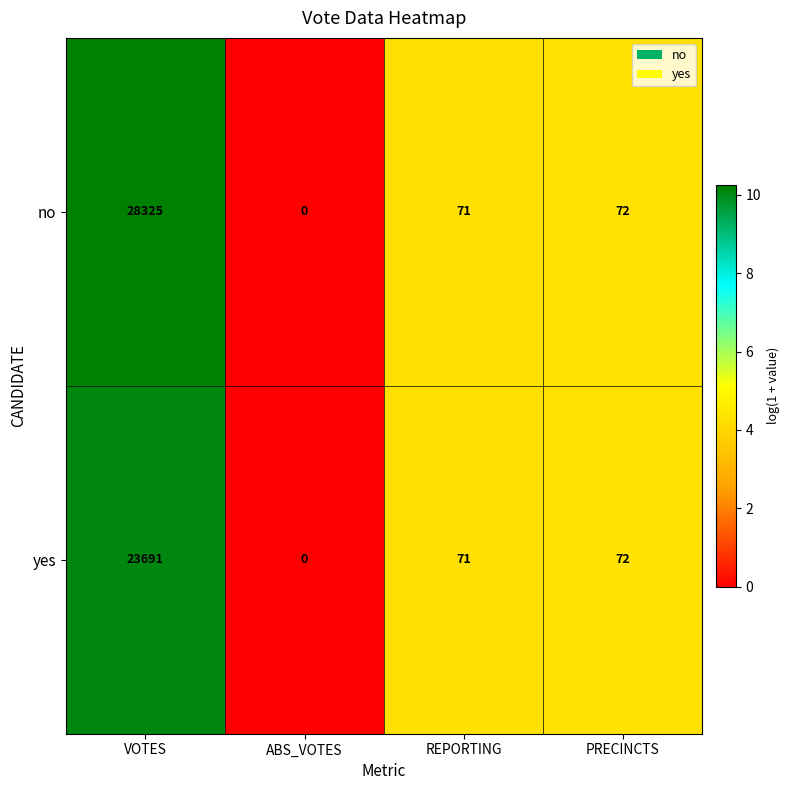

Count the number of data series in this chart.

2